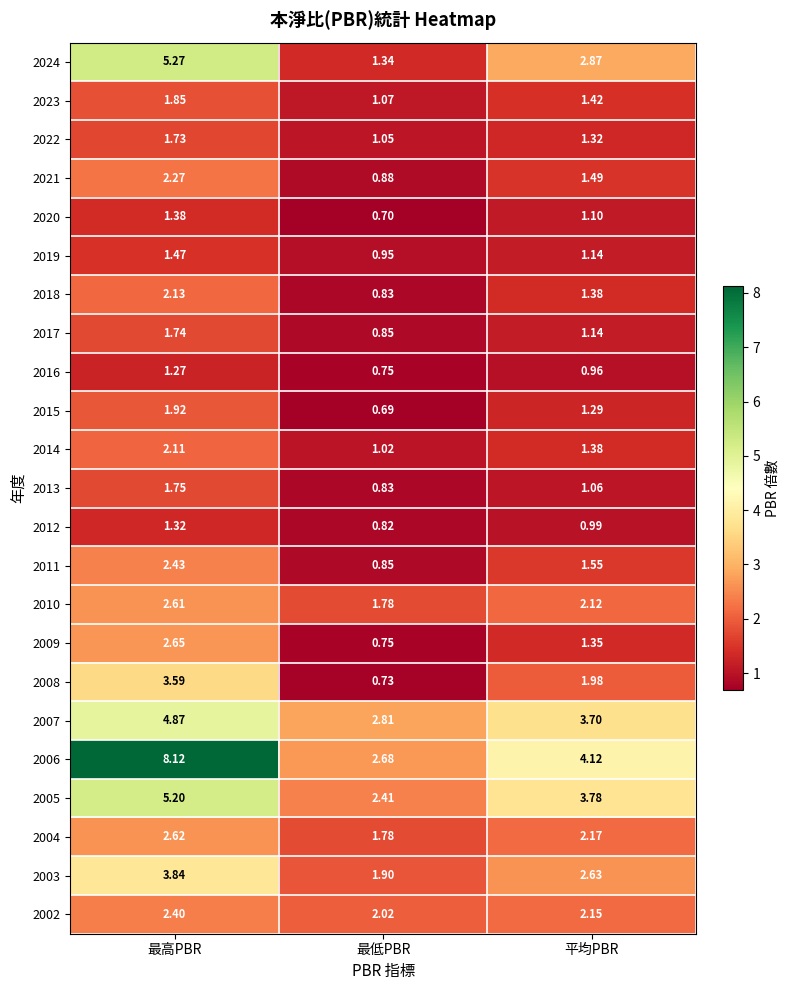

At 最高PBR, list the series in order from largest to smallest.

2006, 2024, 2005, 2007, 2003, 2008, 2009, 2004, 2010, 2011, 2002, 2021, 2018, 2014, 2015, 2023, 2013, 2017, 2022, 2019, 2020, 2012, 2016